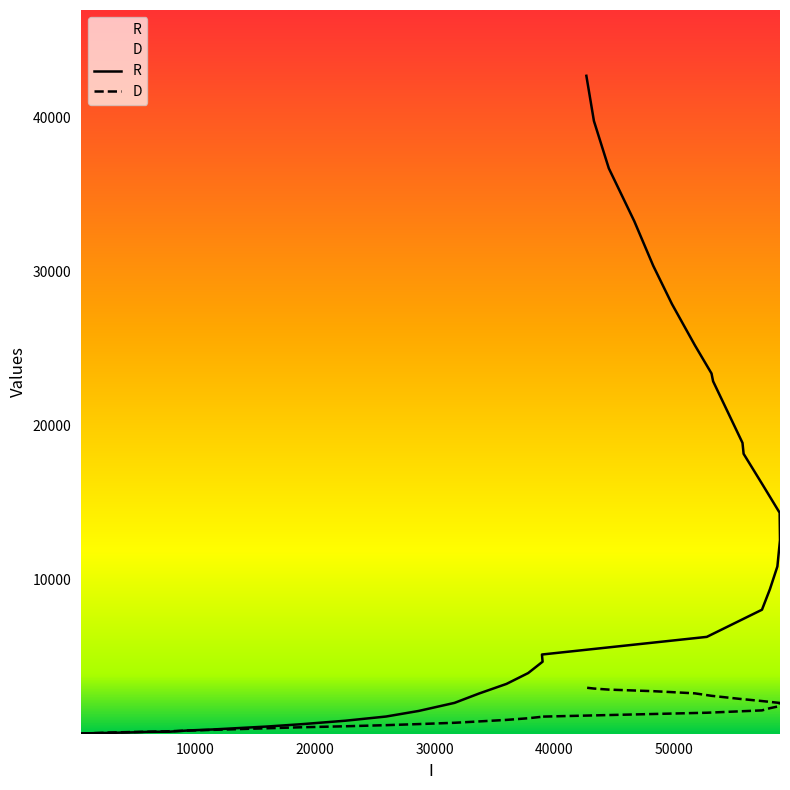

The value of D at 28 is 2992. True or false?

False